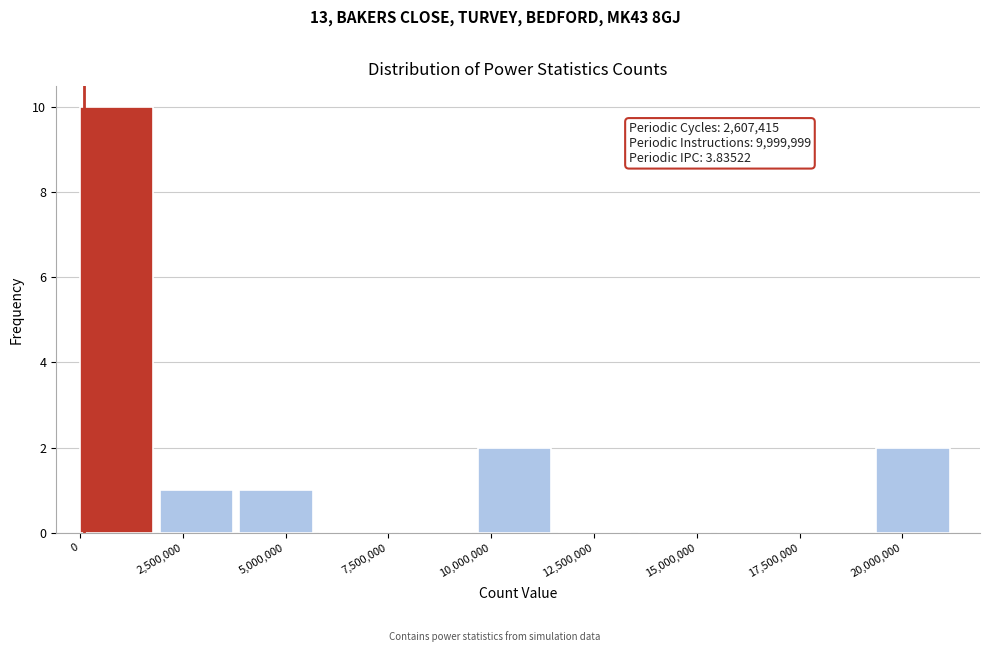

Around what value on the x-axis is the tallest bar? Give the approximate position of its centre, as read against the axis.

1000000